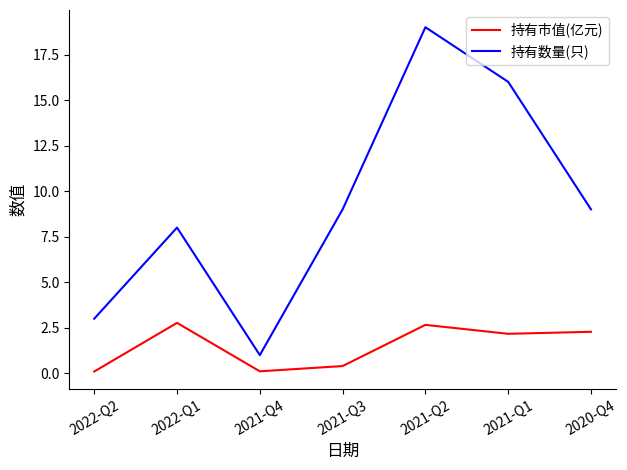

Reading left to right, transcribe all the data shown in this chart.

持有市值(亿元): 0.1	2.8	0.1	0.4	2.7	2.2	2.3
持有数量(只): 3.0	8.0	1.0	9.0	19.0	16.0	9.0